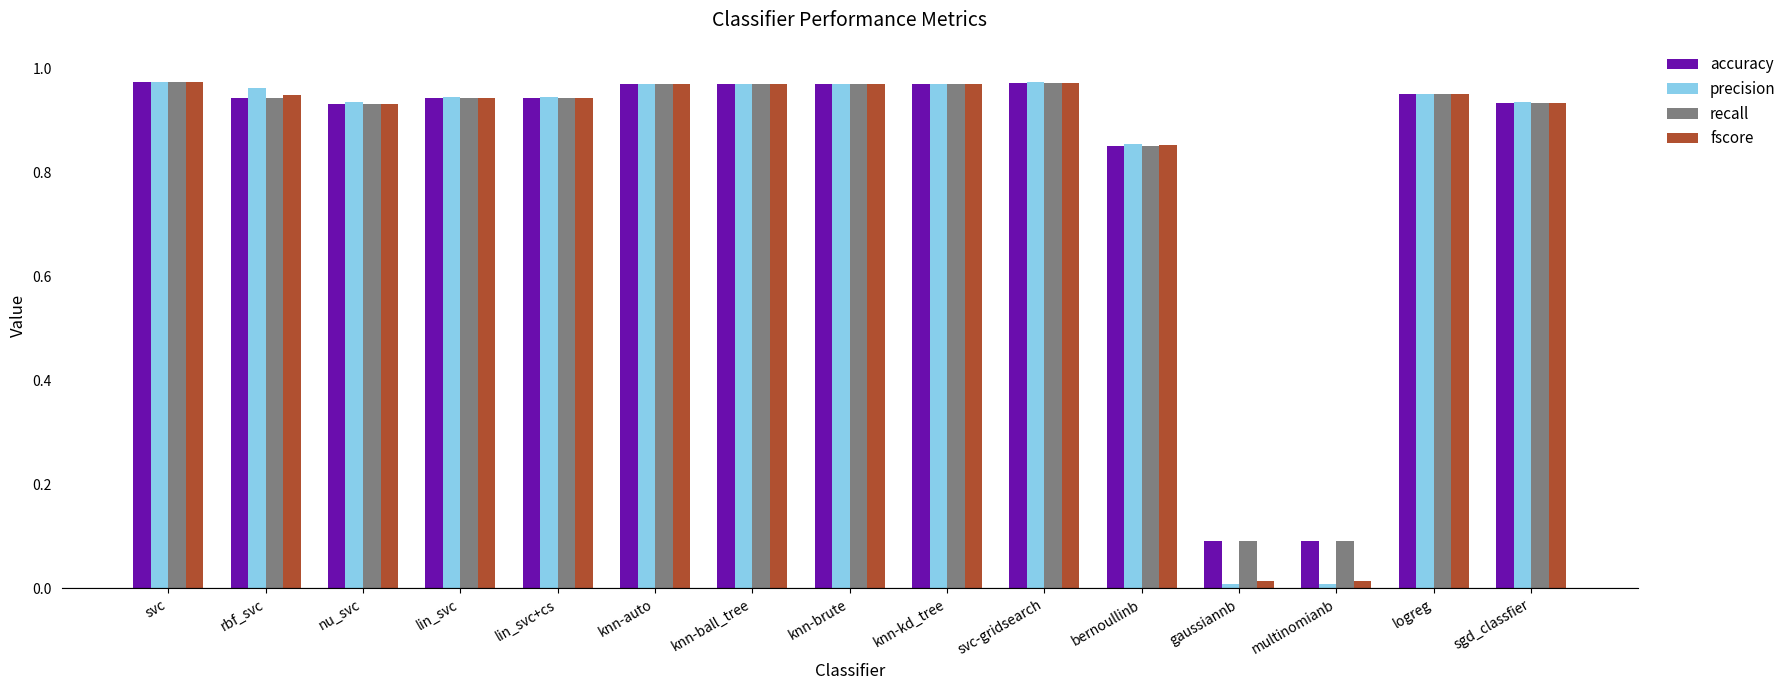

Which series has the widest spread of values?

precision